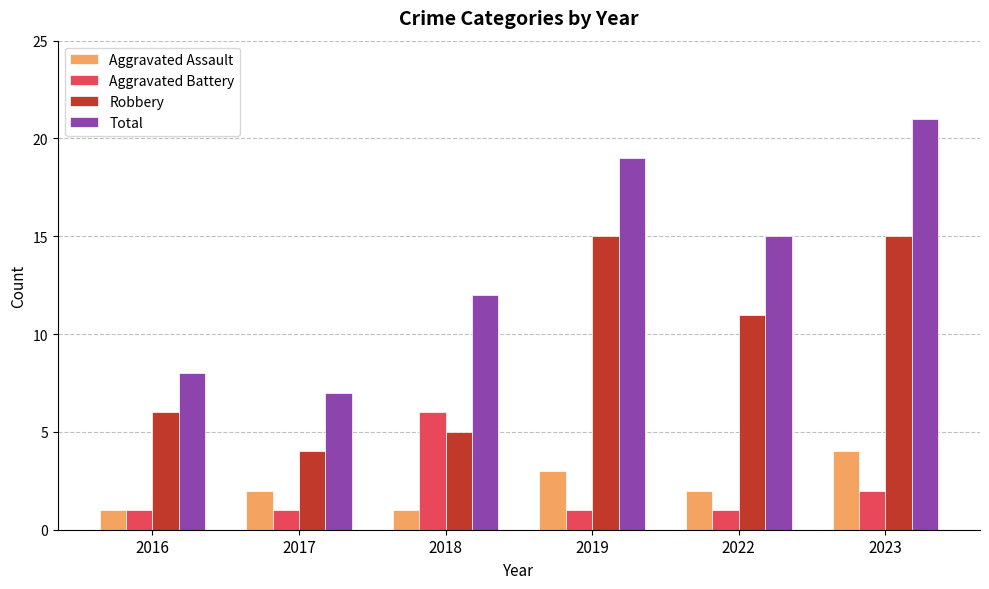

Is the value of Total at 2022 greater than the value of Aggravated Assault at 2022?

Yes